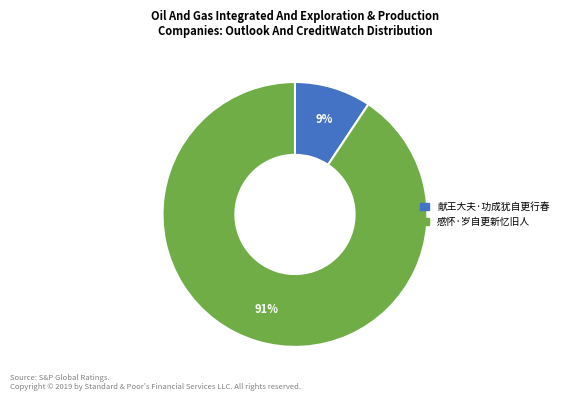

What is the majority slice?

感怀·岁自更新忆旧人